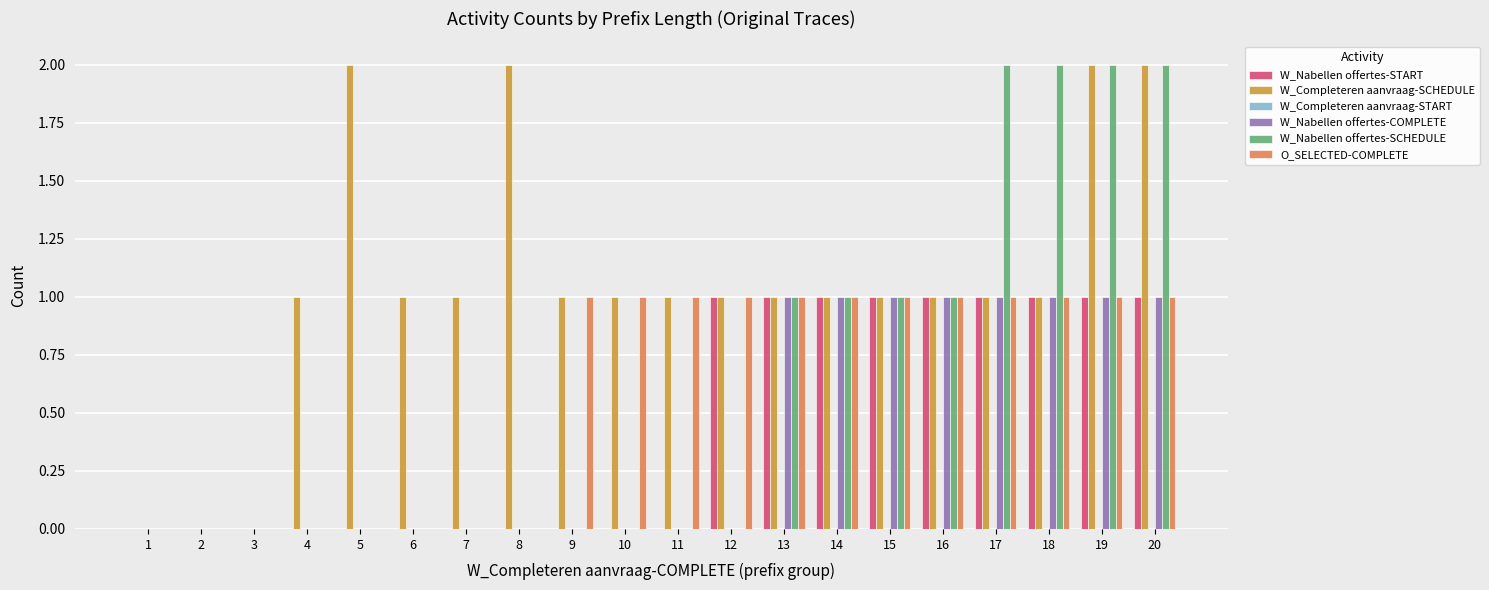

What is the sum of all W_Nabellen offertes-SCHEDULE values?

12